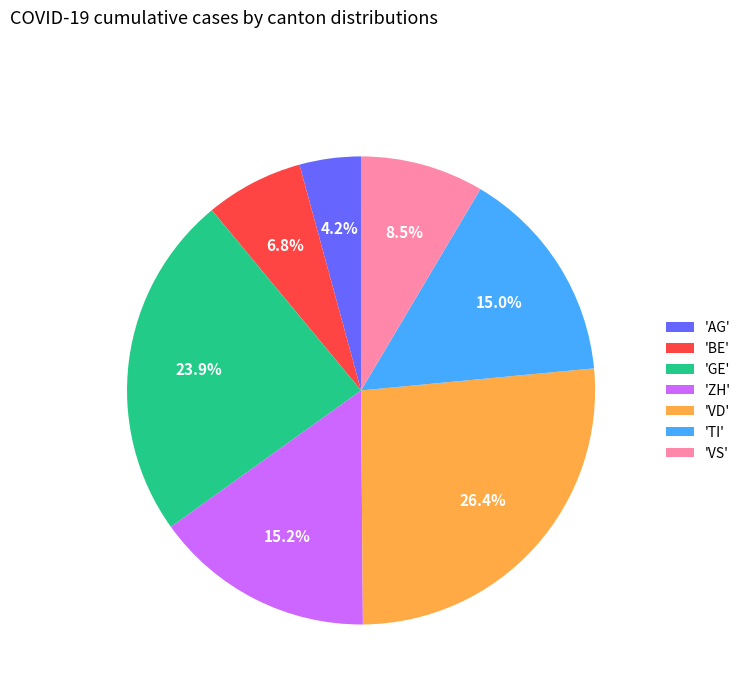

Combined, do 'BE' and 'TI' account for over 50%?

No